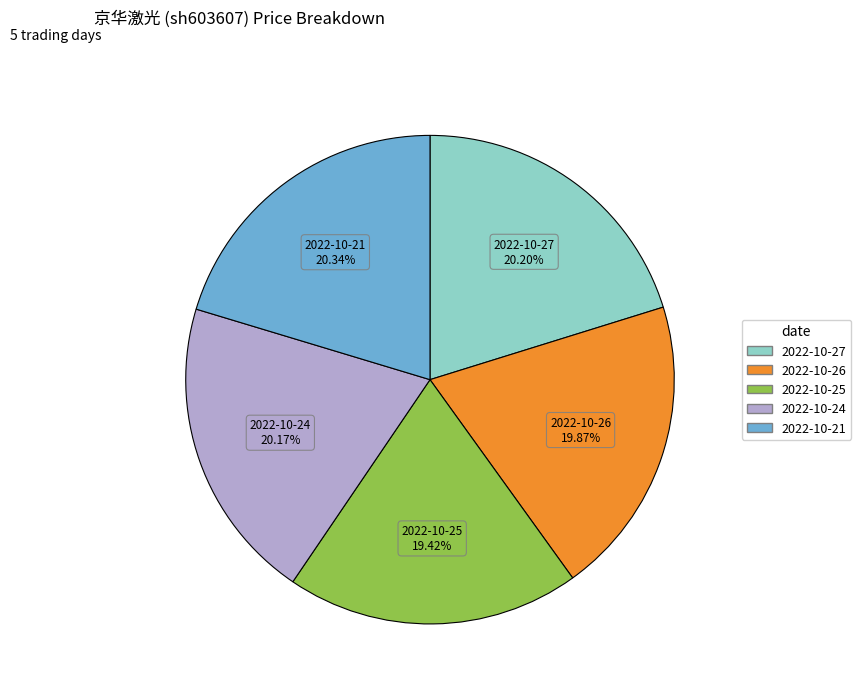

How many segments does this pie chart have?

5